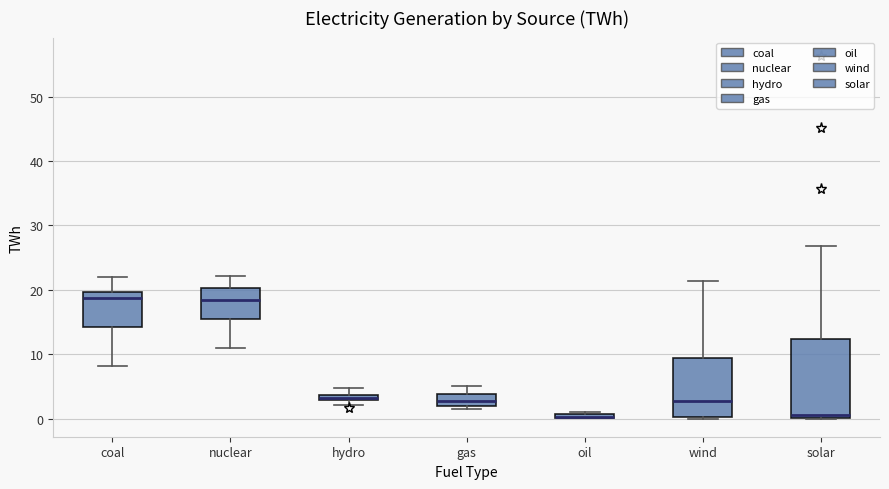

Where does the upper whisker of the box for gas end on the y-axis? The values are not printed on the chart, so give them approximately, as read against the axis.

5